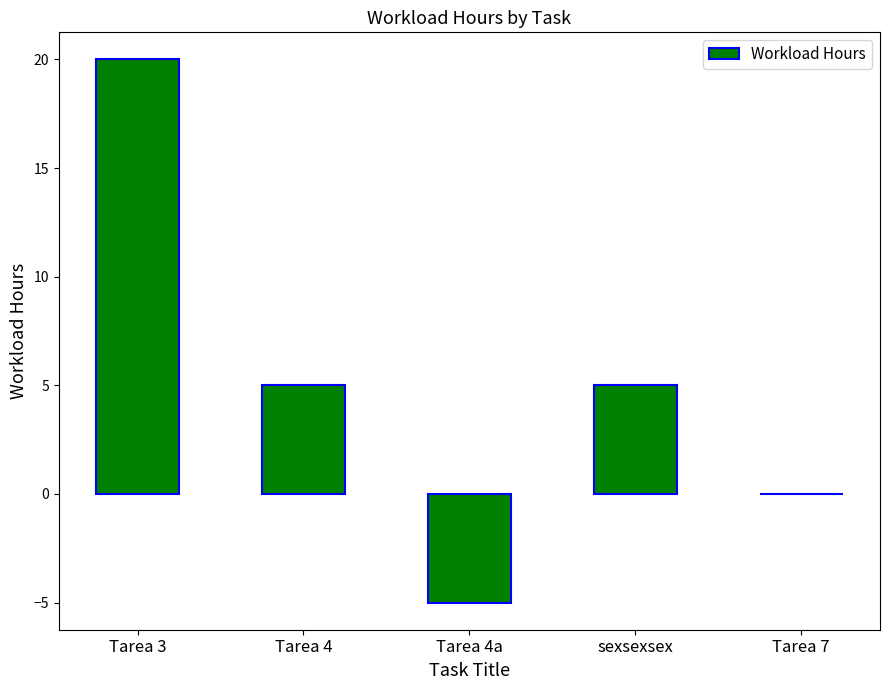

How many categories are shown in the chart?

5